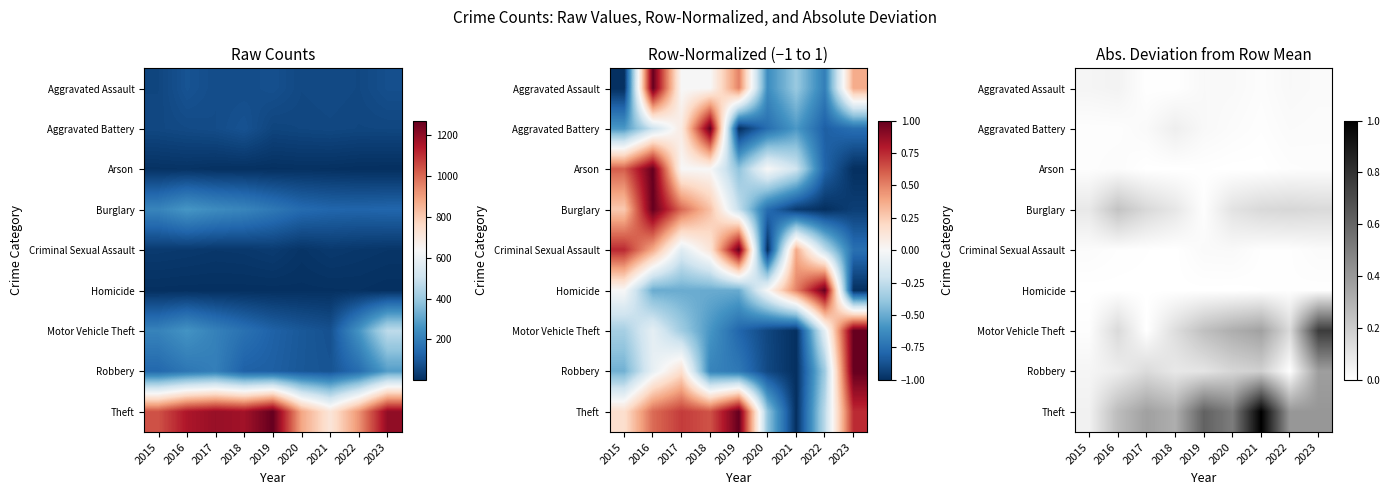

Count the number of data series in this chart.

9